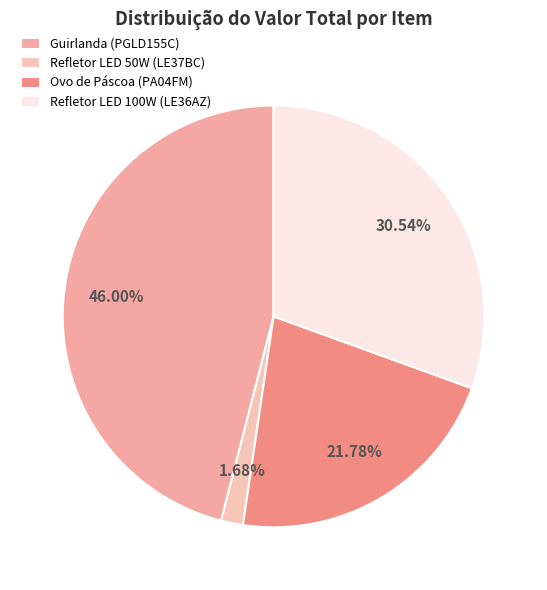

To the nearest percent, what percentage of the pie is Guirlanda (PGLD155C)?

46%